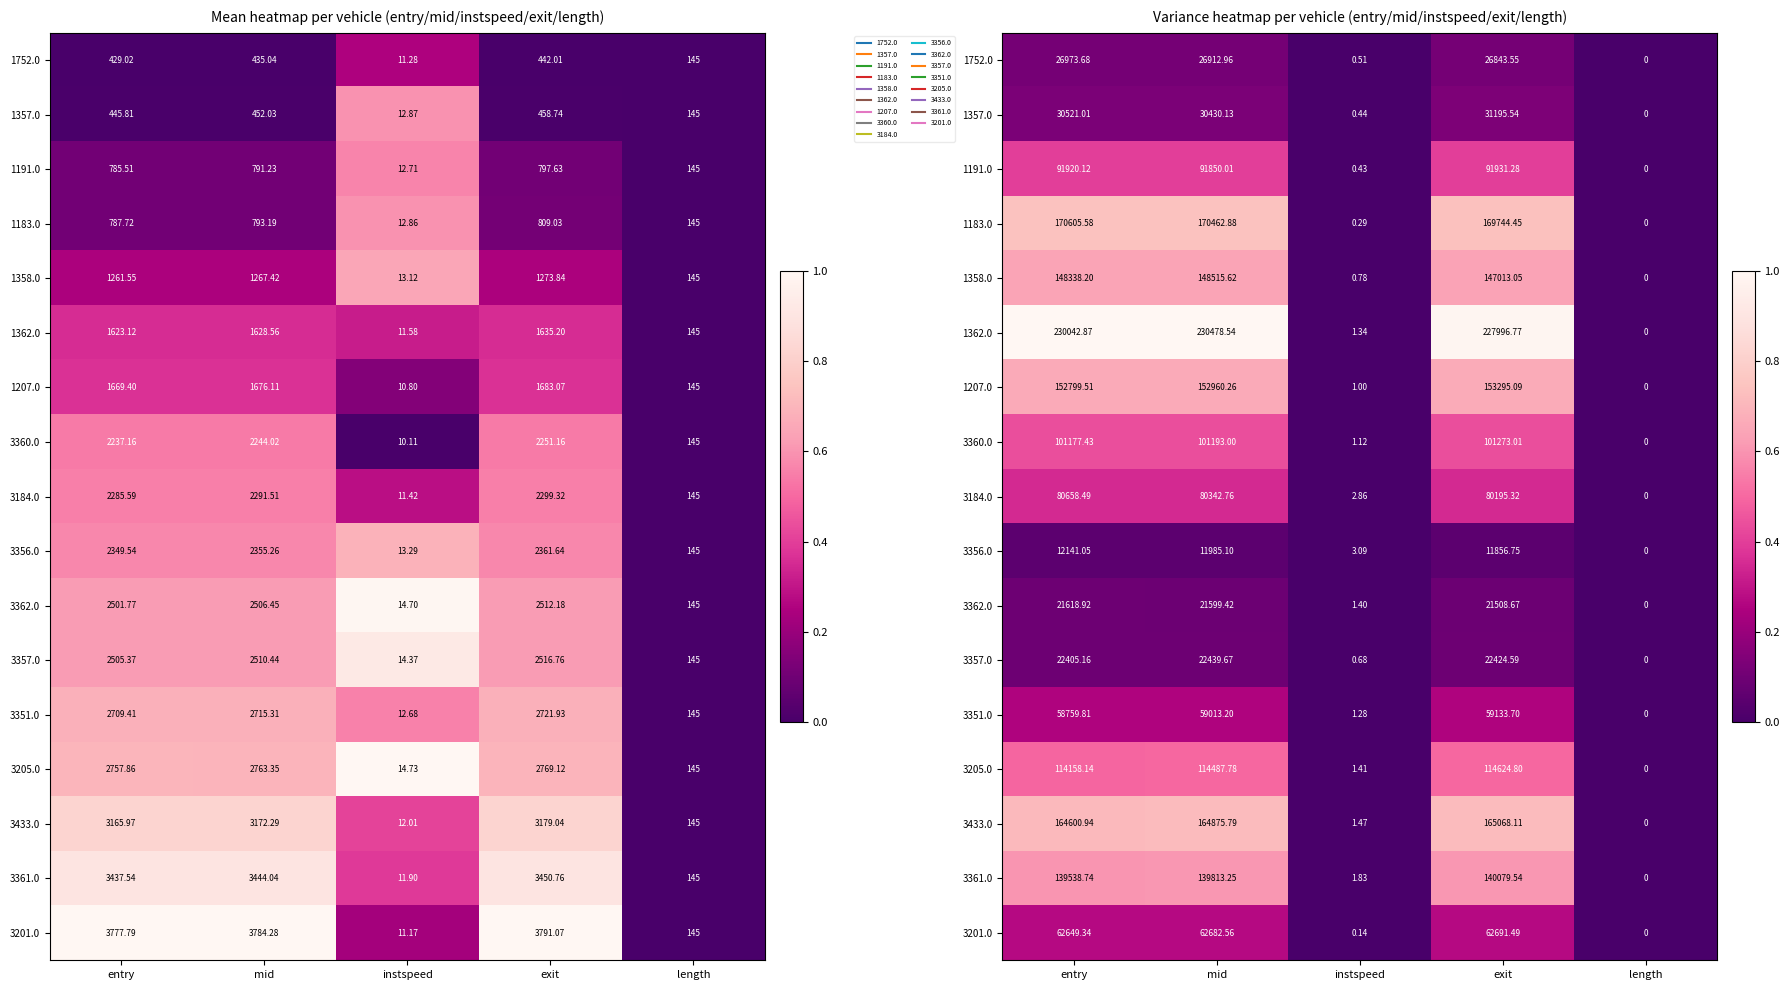

The value of 3184.0 at exit is 0.5. True or false?

False